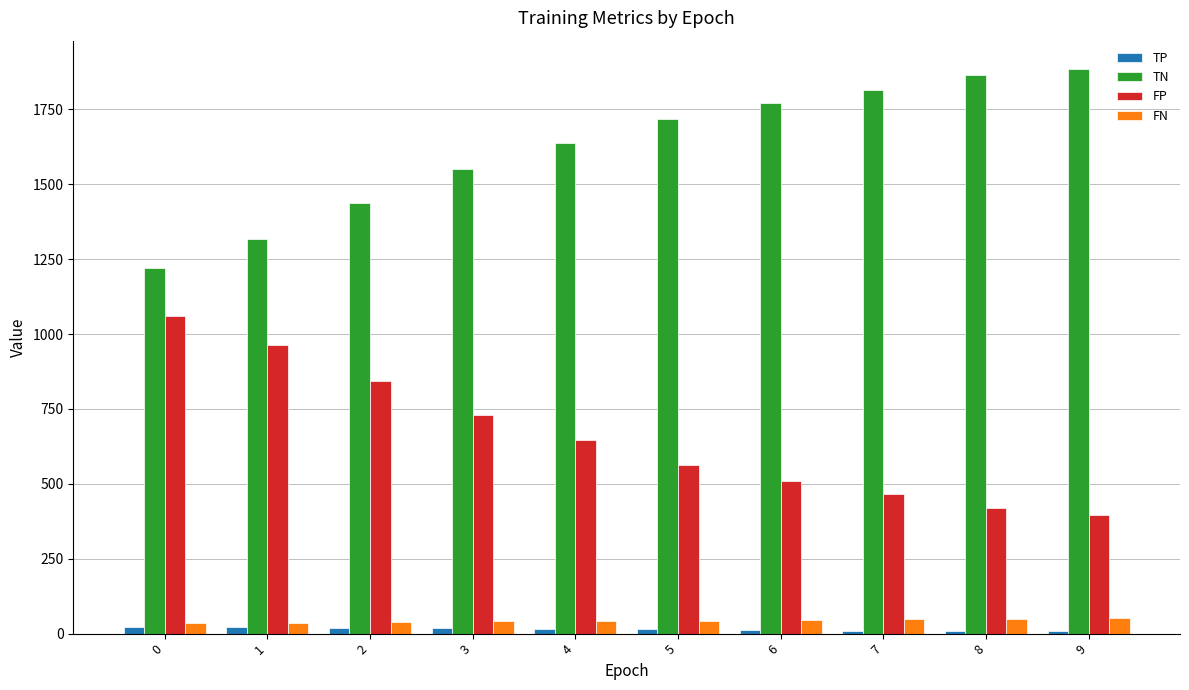

What is the average value of the FP series?

659